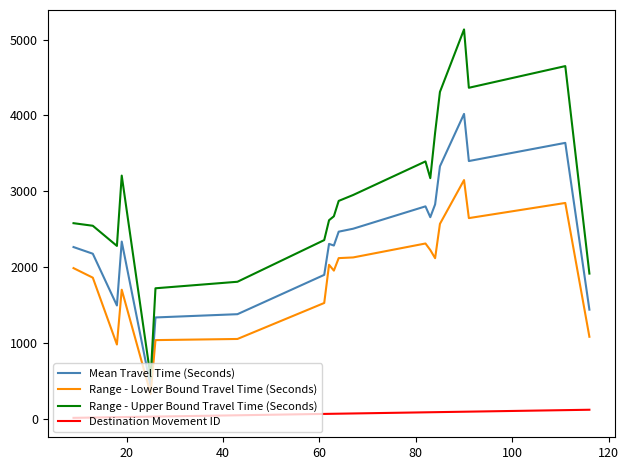

True or false: Destination Movement ID and Range - Upper Bound Travel Time (Seconds) cross at least once.

False